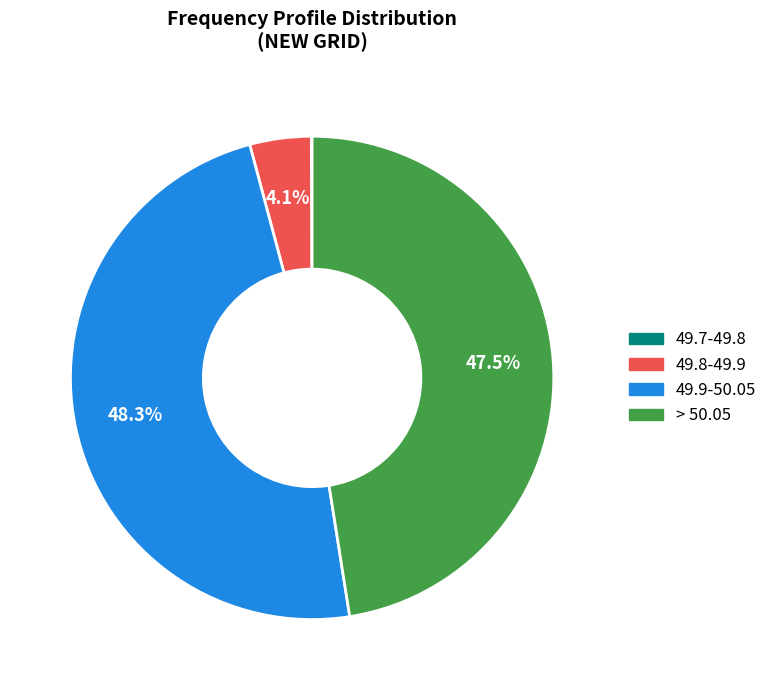

Does any single category account for the majority?

No